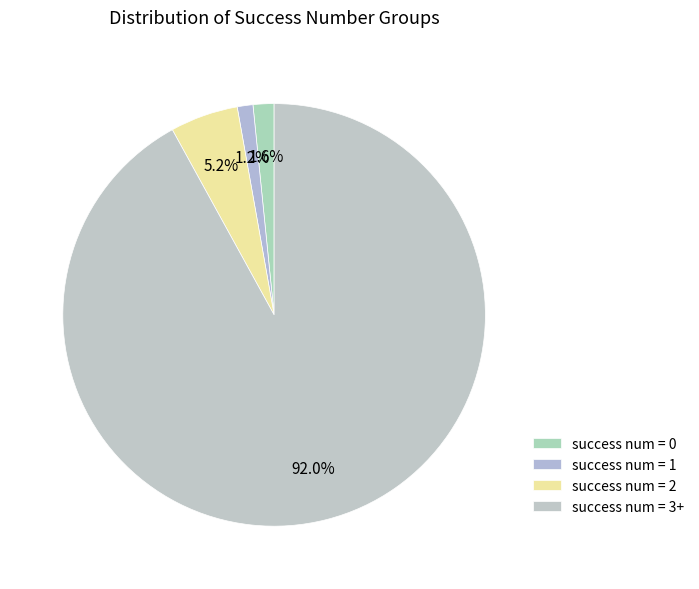

How many segments does this pie chart have?

4